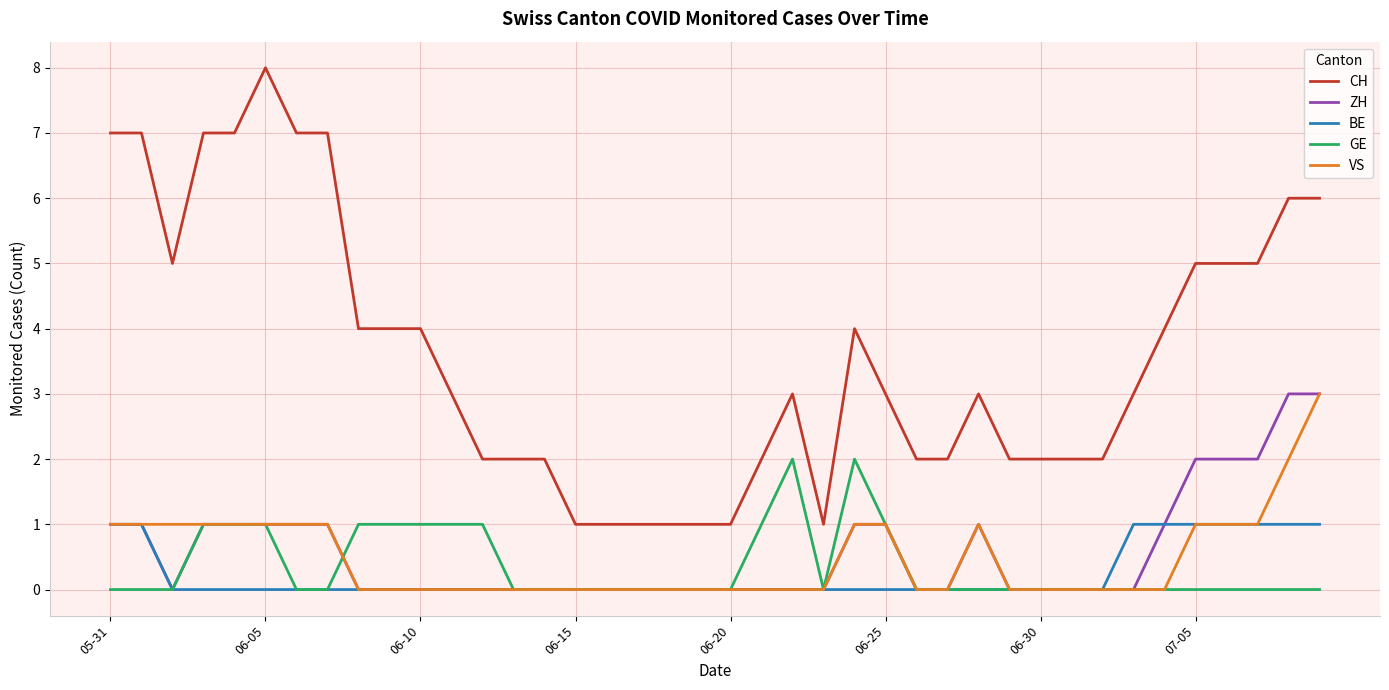

Which series has the widest spread of values?

CH